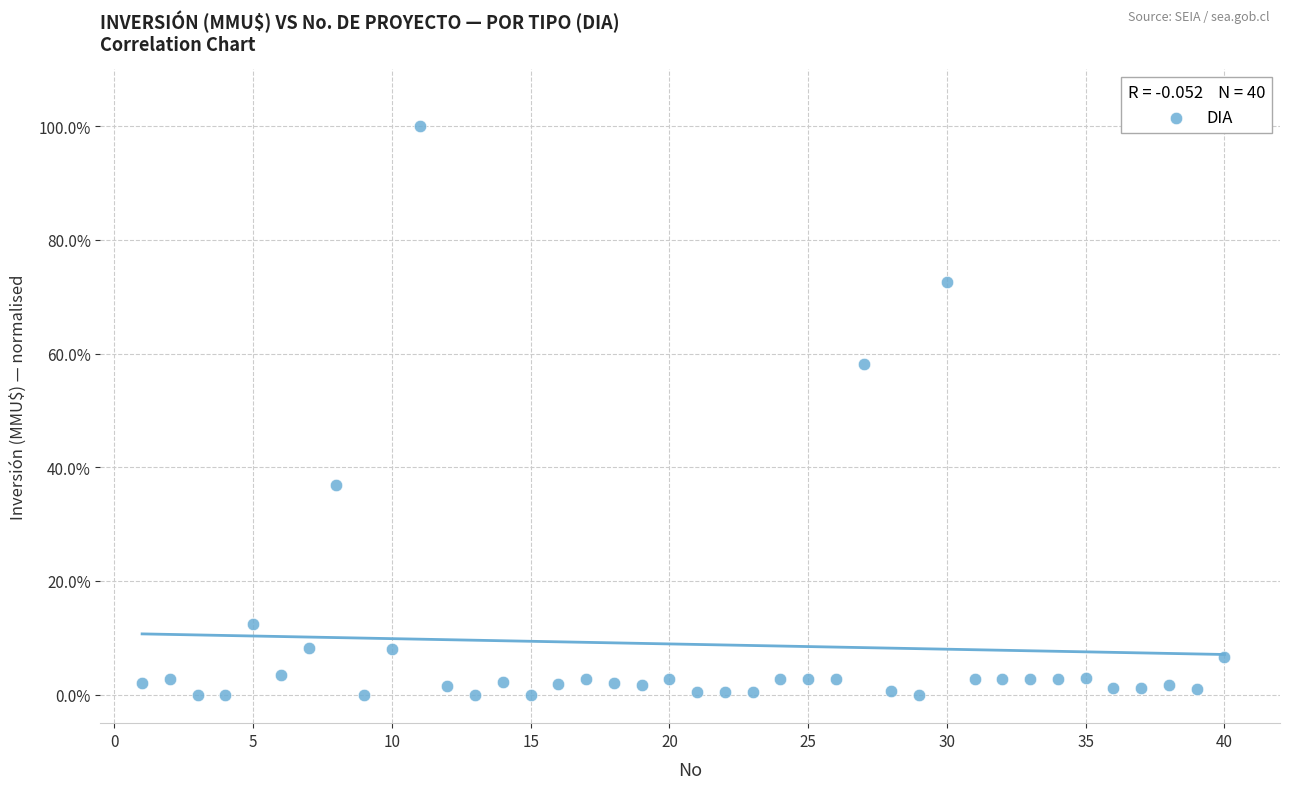

What is the range of Y values (max minus min)?

100.0